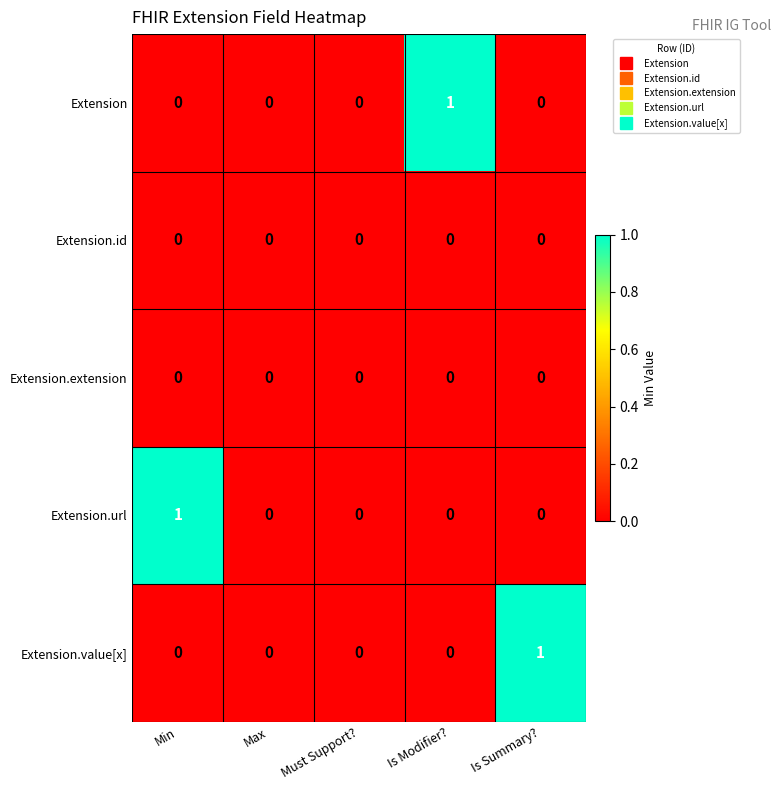

True or false: Extension.value[x] has a value of 0 at Min.

True